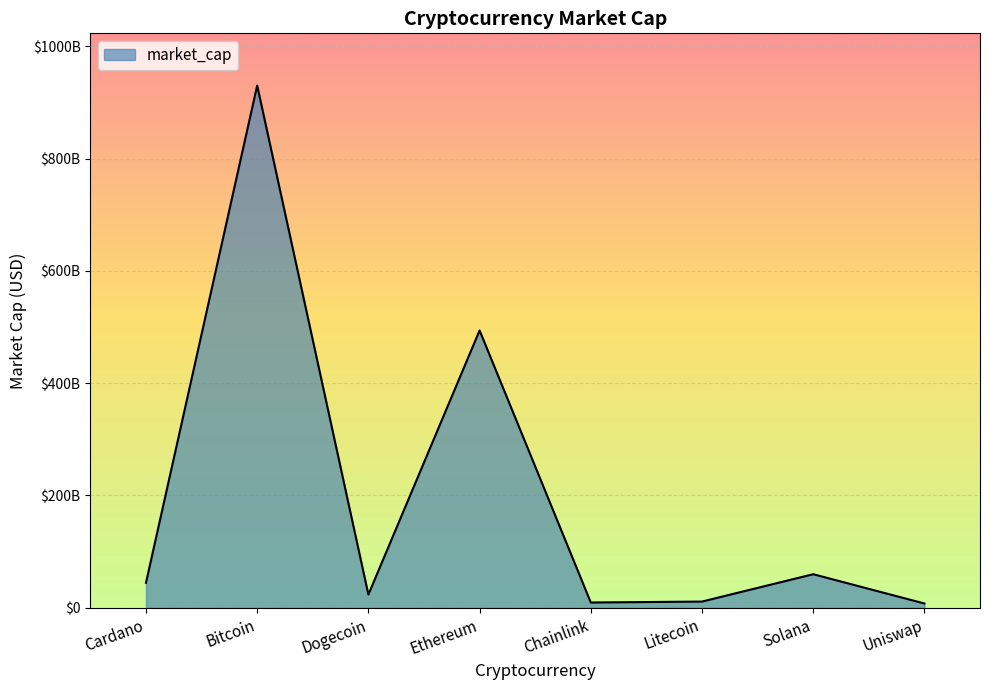

Does the chart display data point markers on the line(s)?

No